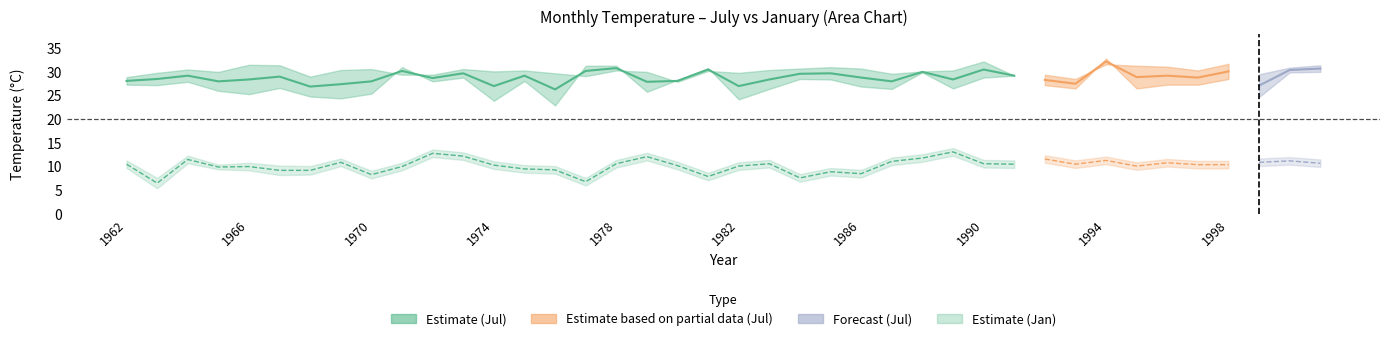

The value of Jan at 1989 is 13.1. True or false?

True